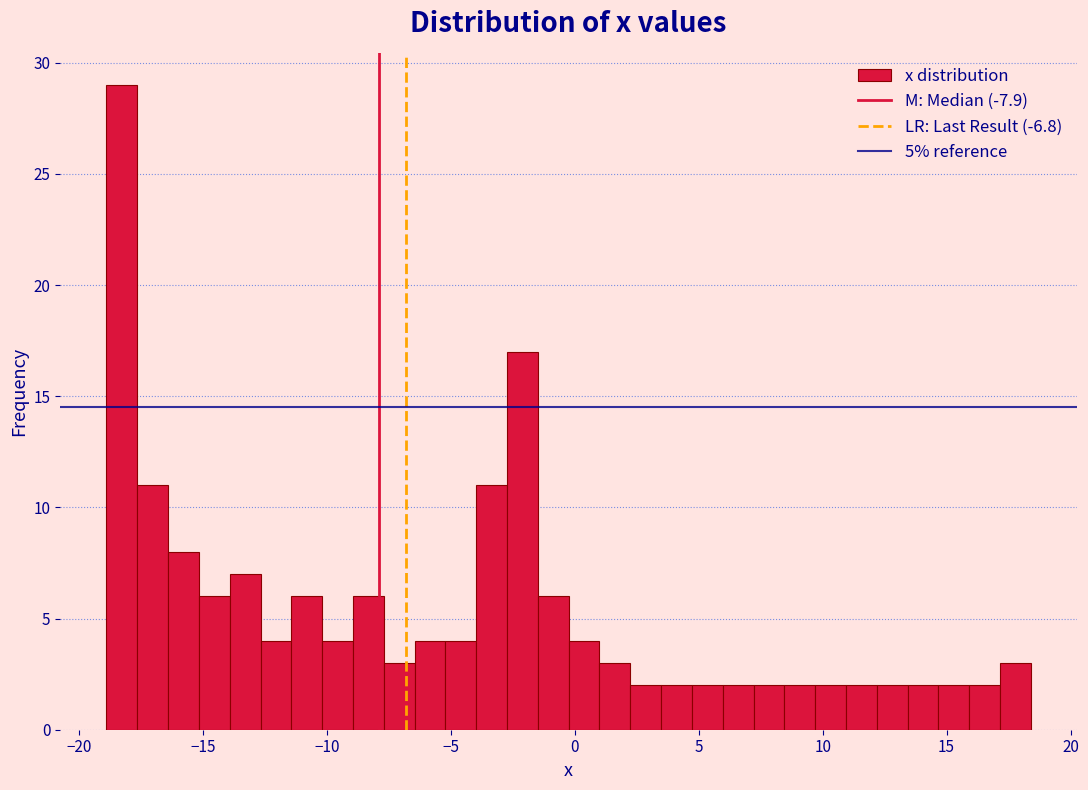

Read against the x-axis, roughly where is the centre of the tallest bar?

-18.5